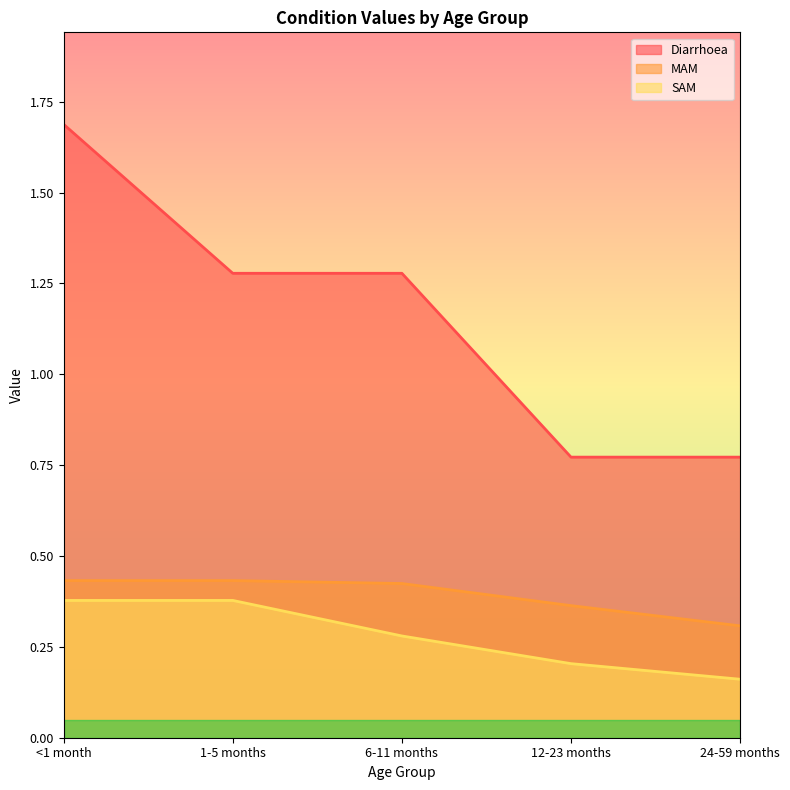

At how many categories does at least one series exceed 1?

3